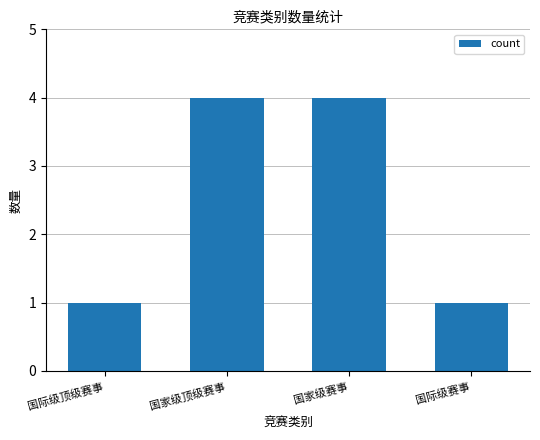

What is the maximum value shown in the chart?

4